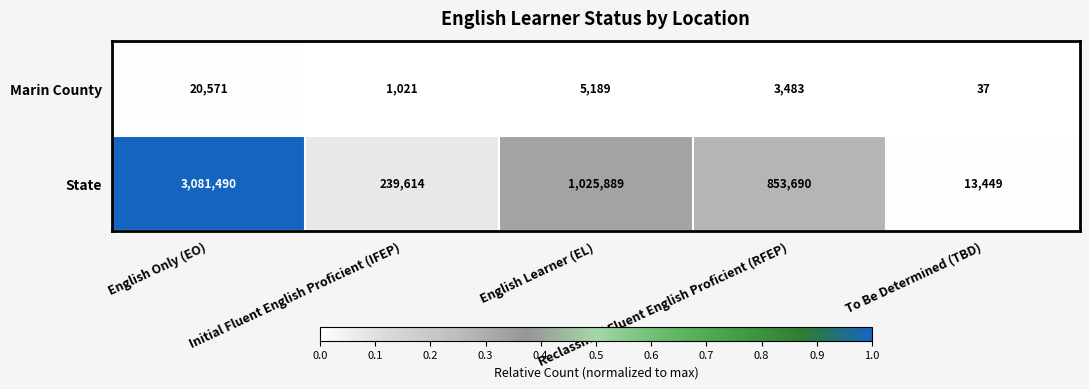

List the series in order of their overall mean, highest first.

State, Marin County